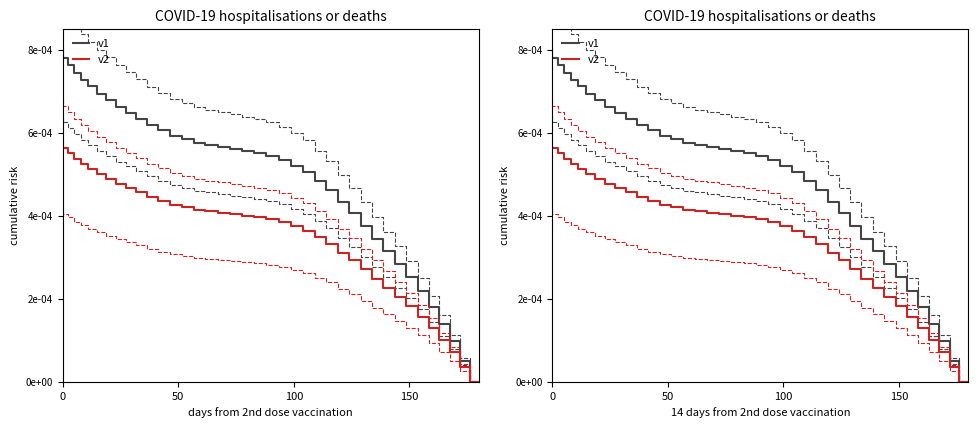

True or false: v2 and v1 cross at least once.

False